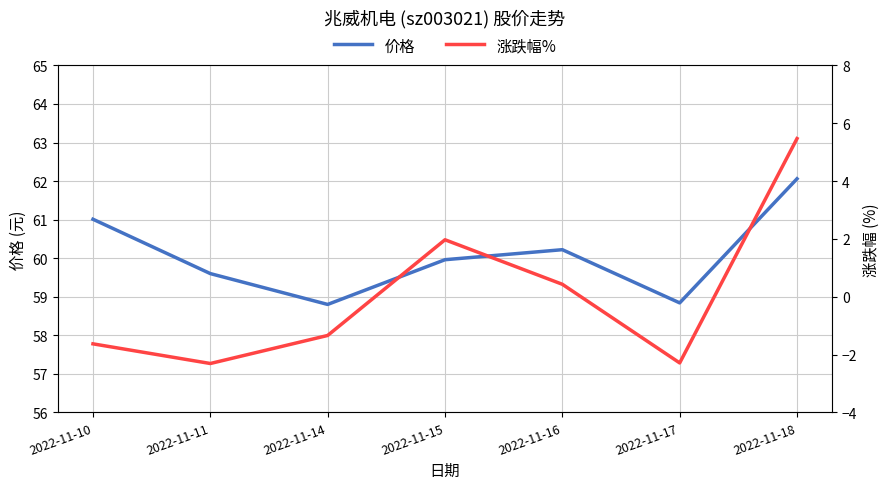

What is the value of the 涨跌幅% point at the 6th from the left?

-2.3